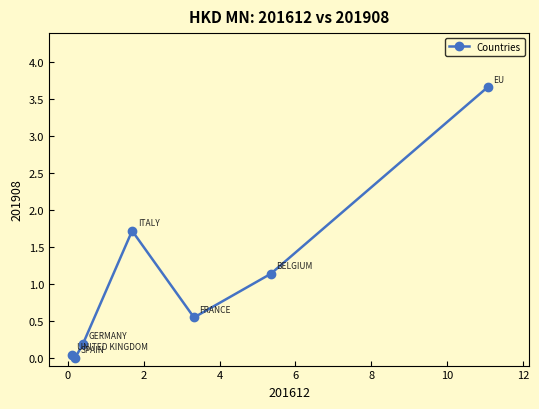

What is the difference between the maximum and second lowest values?

3.6